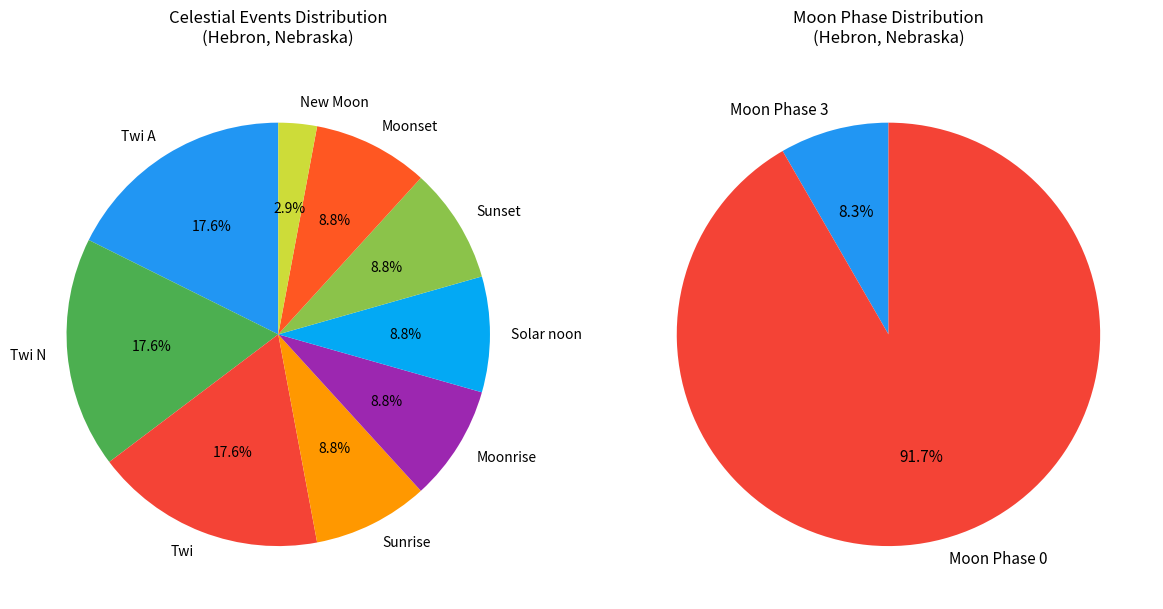

Which slice is the smallest?

New Moon